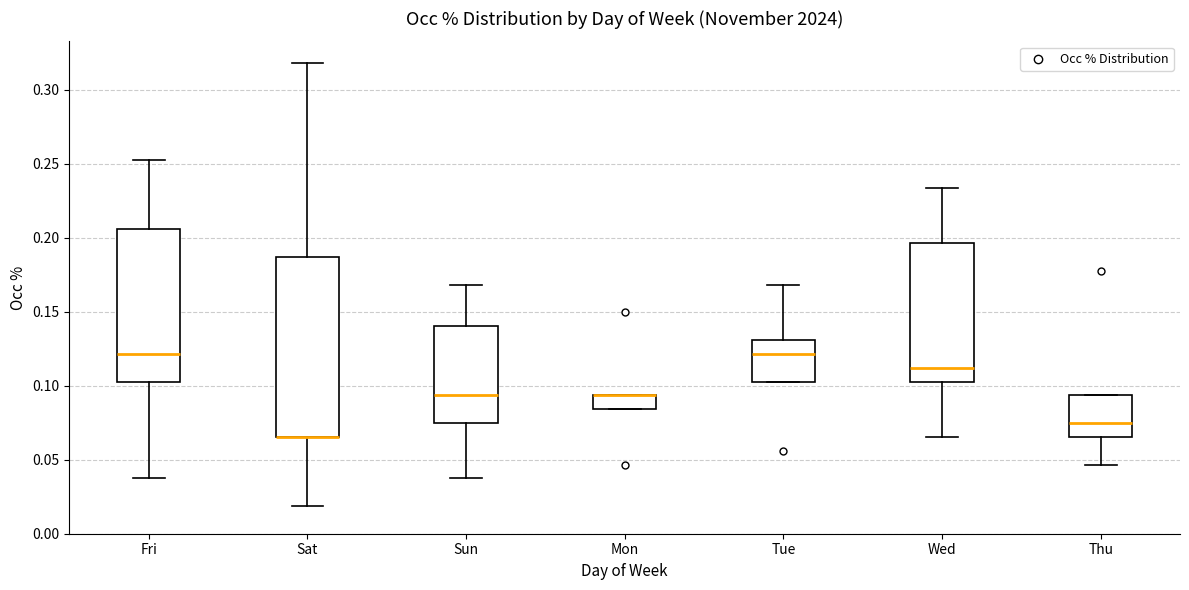

Reading left to right, read every box against the y-axis: the position of its median line, the range the box covers, and the ends of its whiskers. The values are not printed on the chart, so give them approximately, as read against the axis.

Fri: median 0.120, box 0.105 to 0.205, whiskers 0.035 to 0.250
Sat: median 0.065 (drawn on the box's lower edge), box 0.065 to 0.185, whiskers 0.020 to 0.320
Sun: median 0.095, box 0.075 to 0.140, whiskers 0.035 to 0.170
Mon: median 0.095 (drawn on the box's upper edge), box 0.085 to 0.095, whiskers 0.085 to 0.095
Tue: median 0.120, box 0.105 to 0.130, whiskers 0.105 to 0.170
Wed: median 0.110, box 0.105 to 0.195, whiskers 0.065 to 0.235
Thu: median 0.075, box 0.065 to 0.095, whiskers 0.045 to 0.095